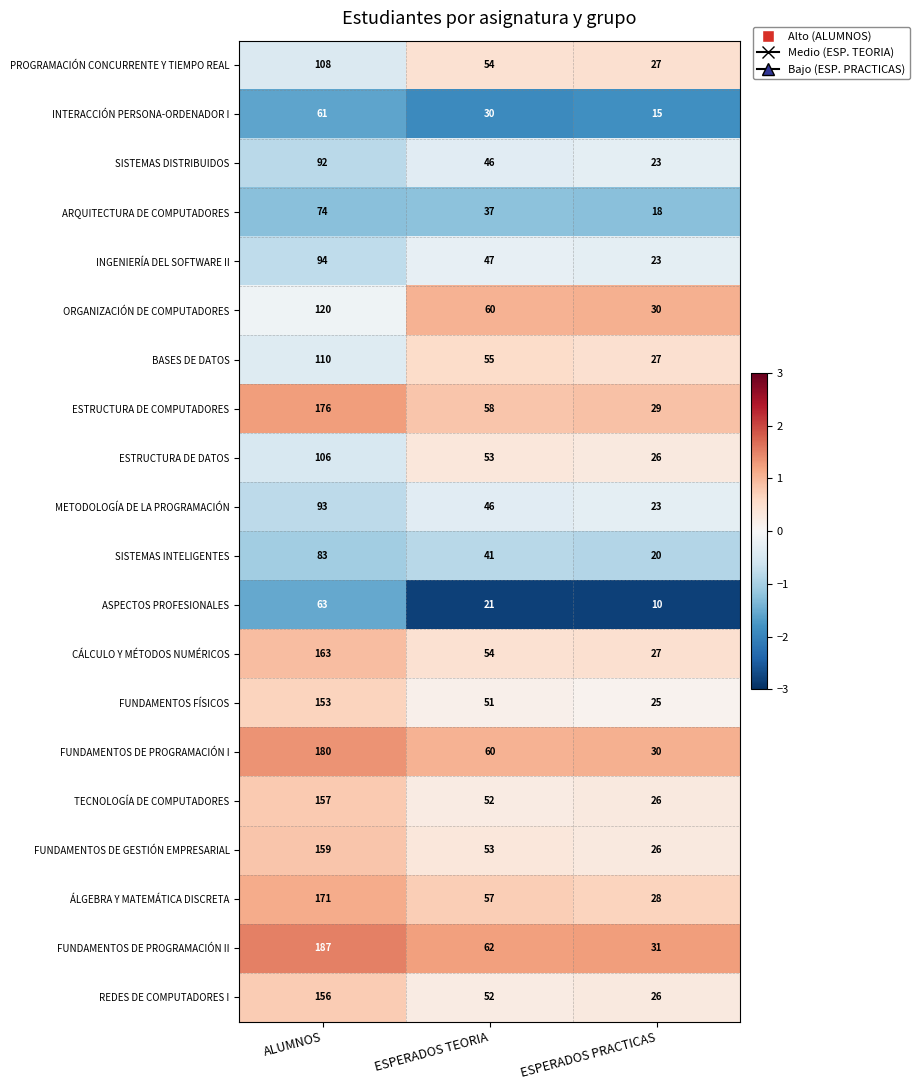

What is the minimum value shown in the chart?

10